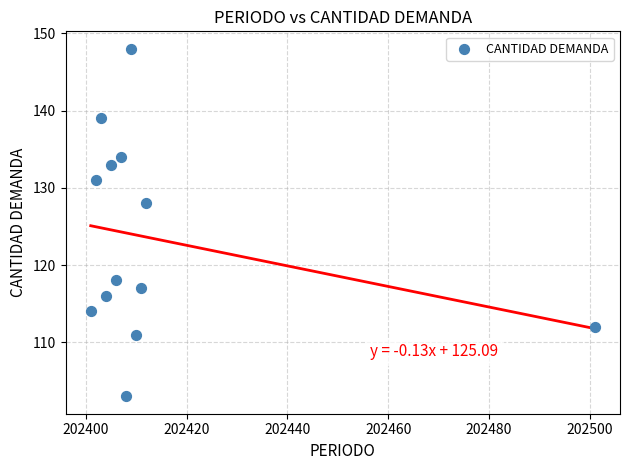

What Y value in the scatter plot is closest to 125?

128